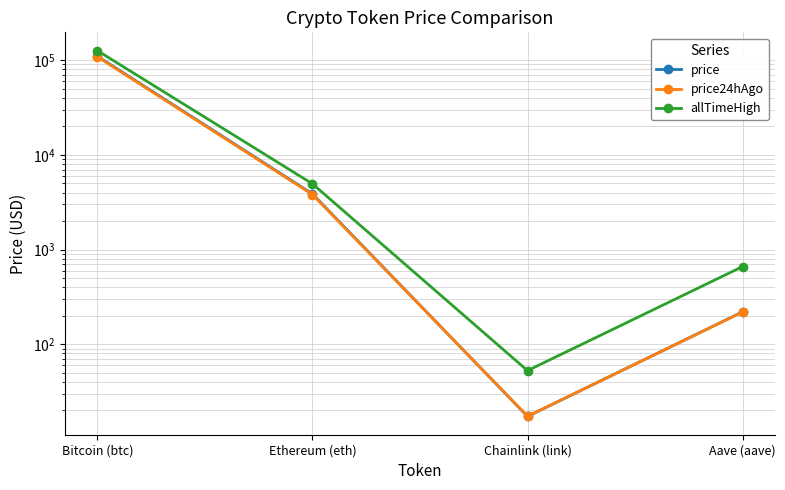

How many distinct data groups are displayed?

3